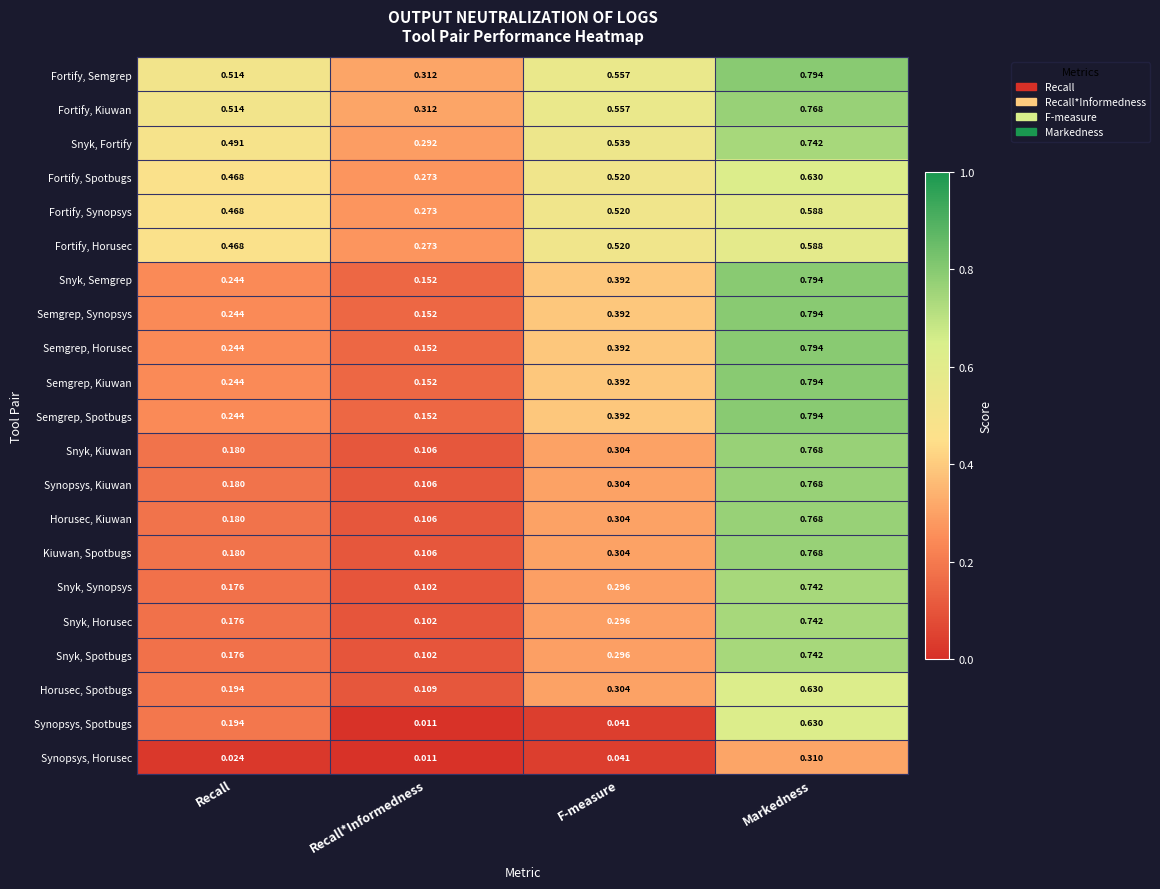

At which label is Semgrep, Synopsys closest to 0?

Recall*Informedness